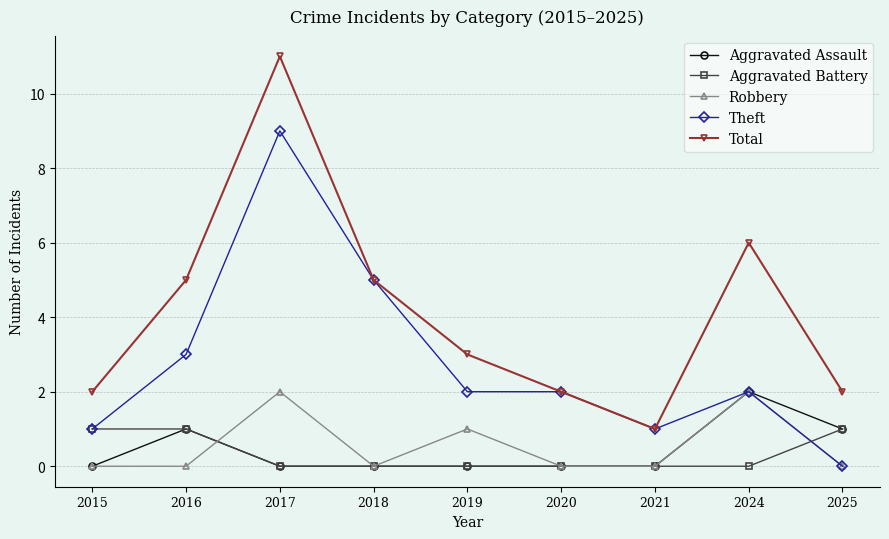

Is this an area chart (filled region under the line)?

No